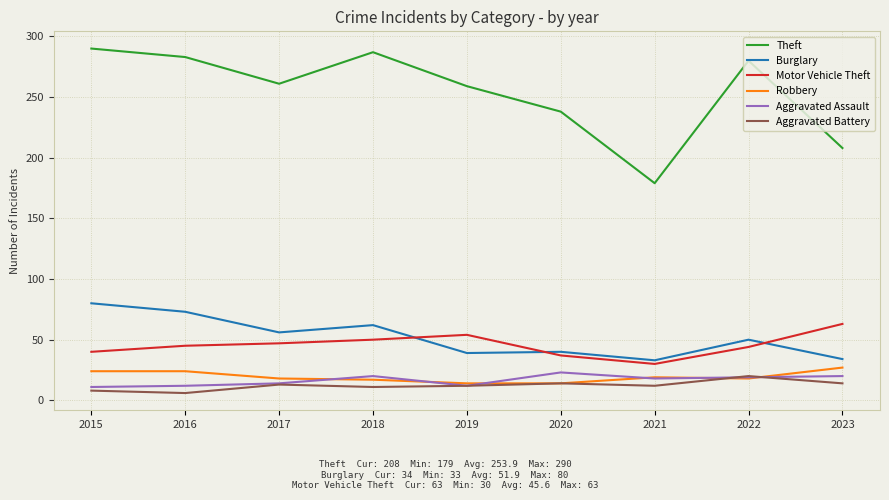

What are all the series names shown in the legend?

Theft, Burglary, Motor Vehicle Theft, Robbery, Aggravated Assault, Aggravated Battery